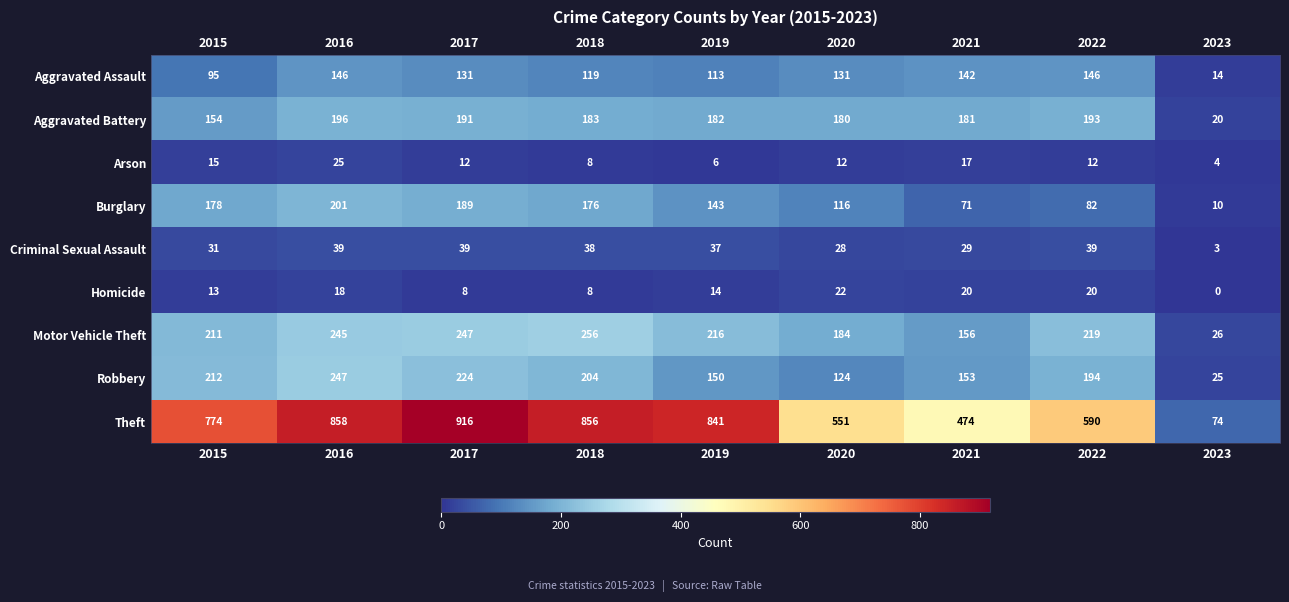

Between 2016 and 2018, which series saw the biggest shift?

Robbery